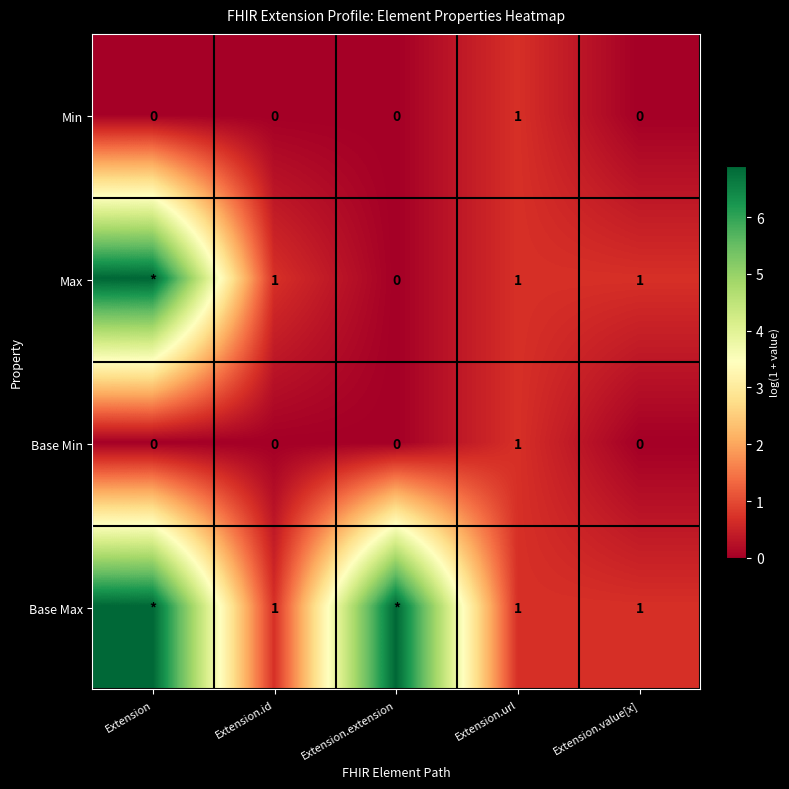

How many categories are shown in the chart?

5